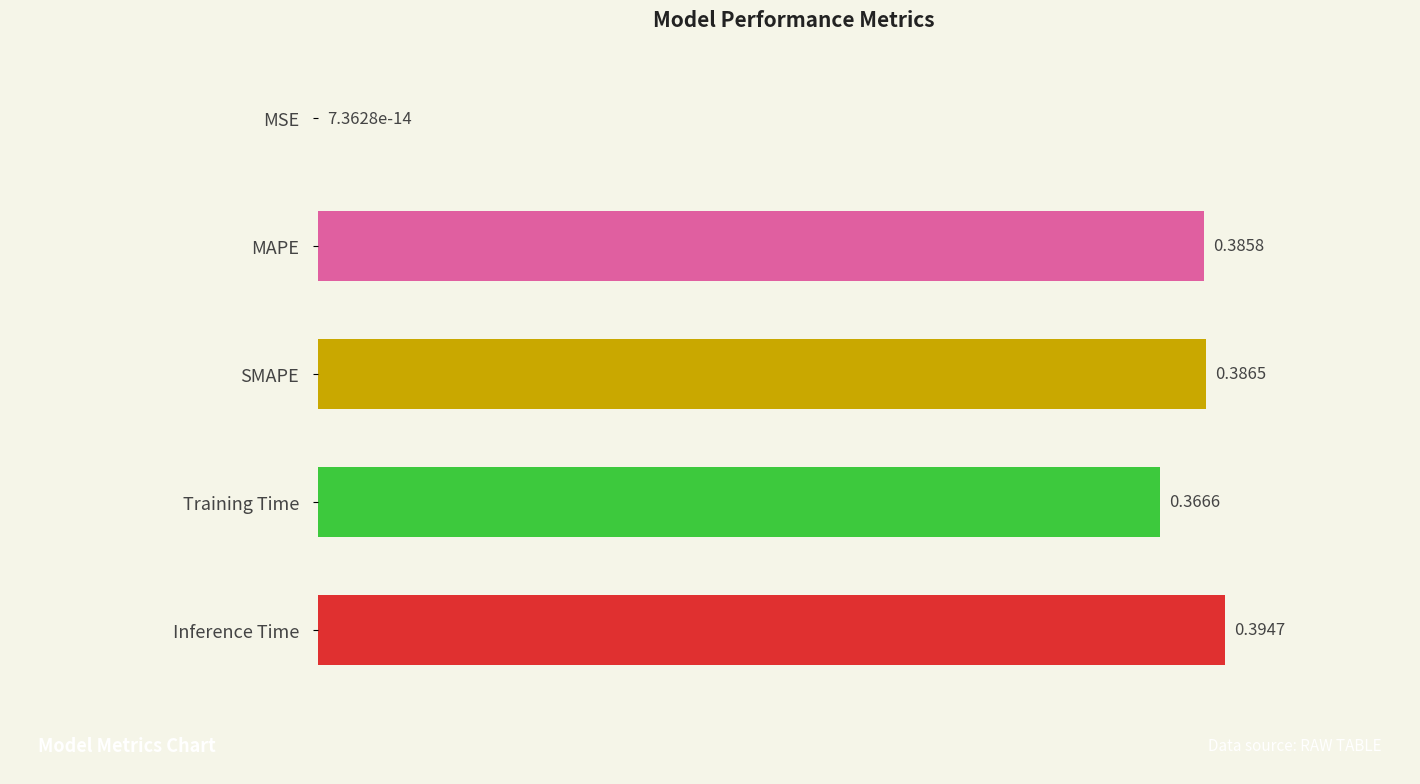

Which label corresponds to the largest value in the chart?

Inference Time